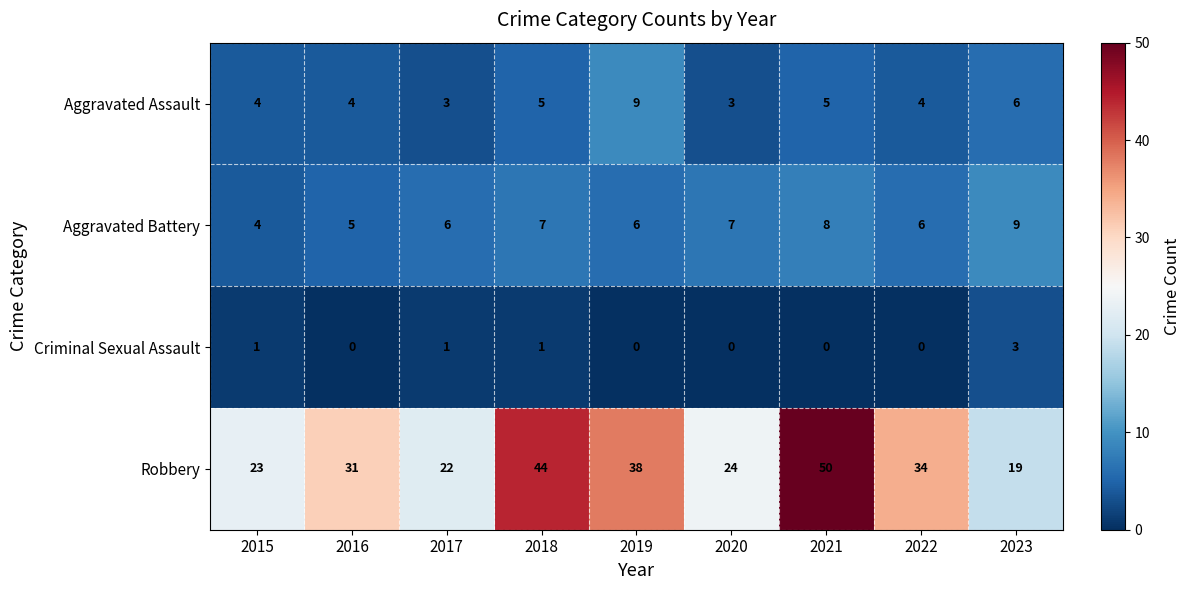

What is the maximum value shown in the chart?

50